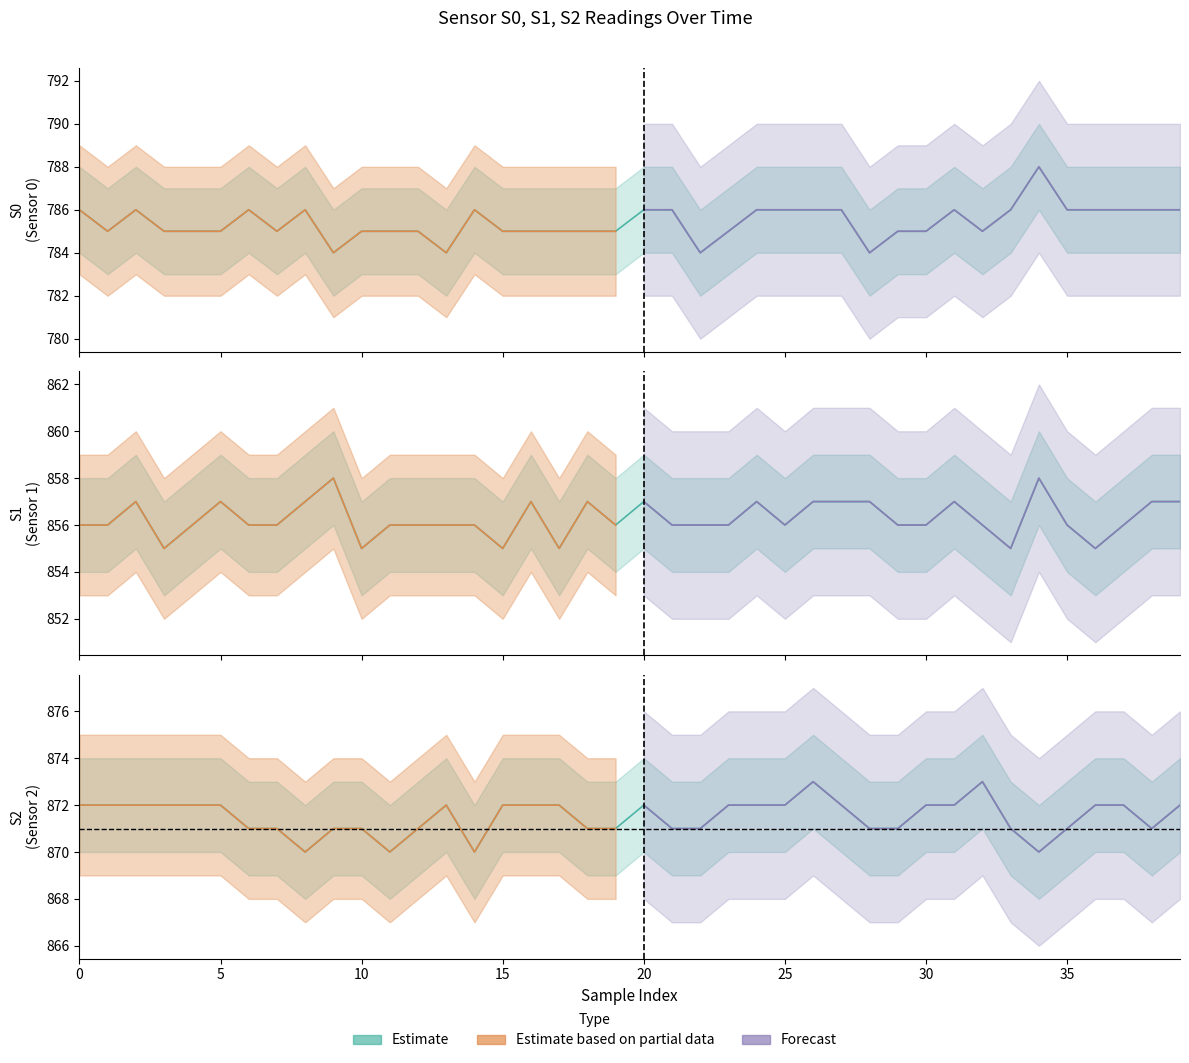

How many series are shown in this chart?

3